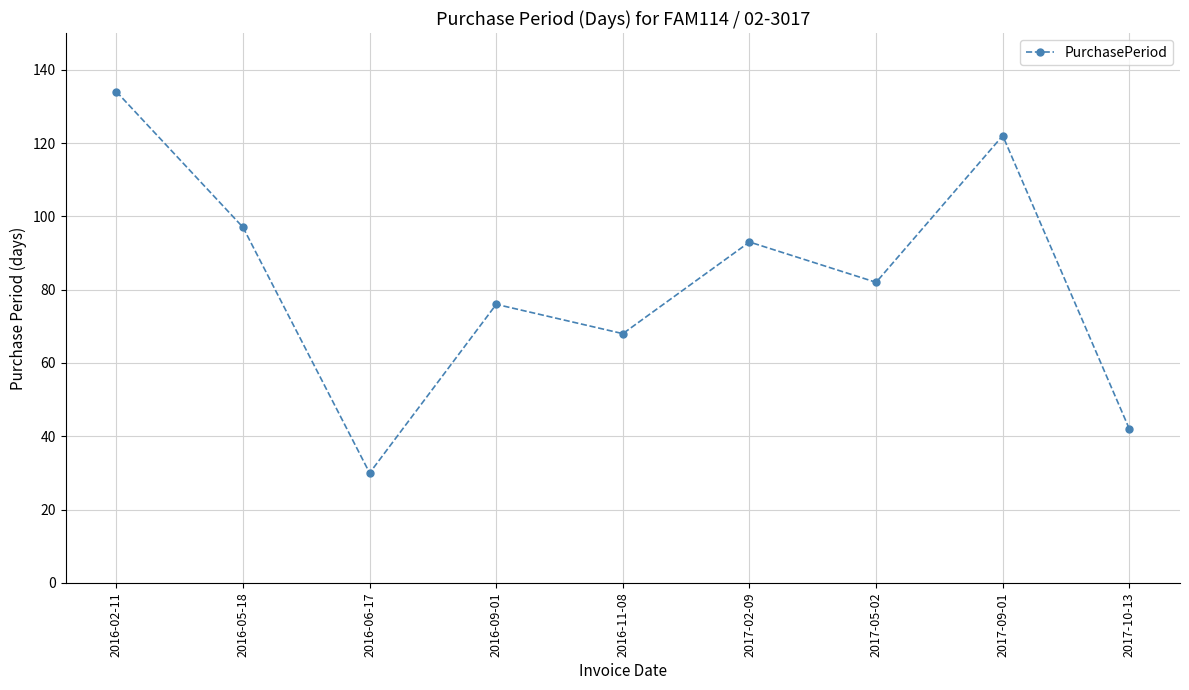

How many interior local valleys (lower than both neighbors) does the data have?

3